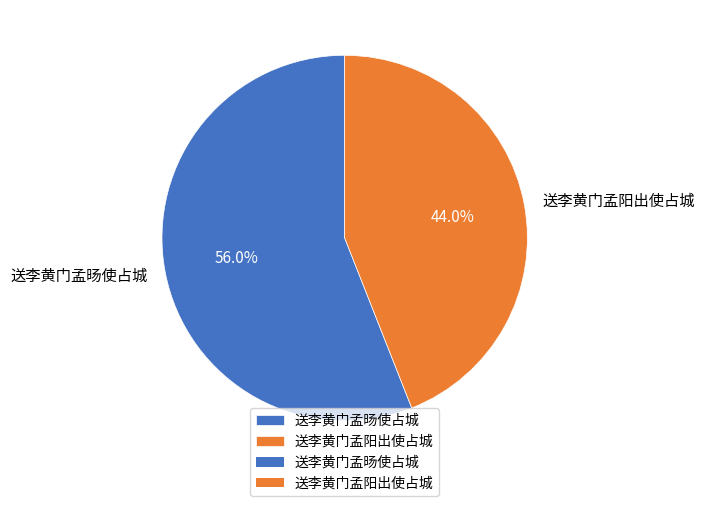

How many segments does this pie chart have?

2